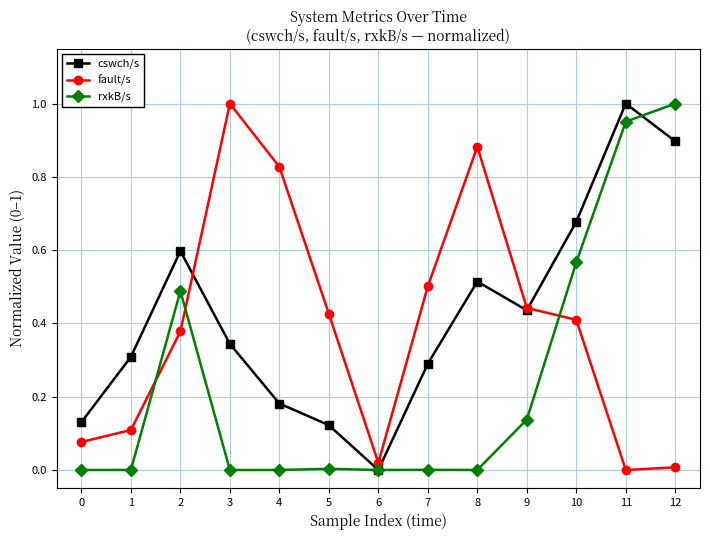

Is the value of fault/s at 2 greater than the value of rxkB/s at 8?

Yes